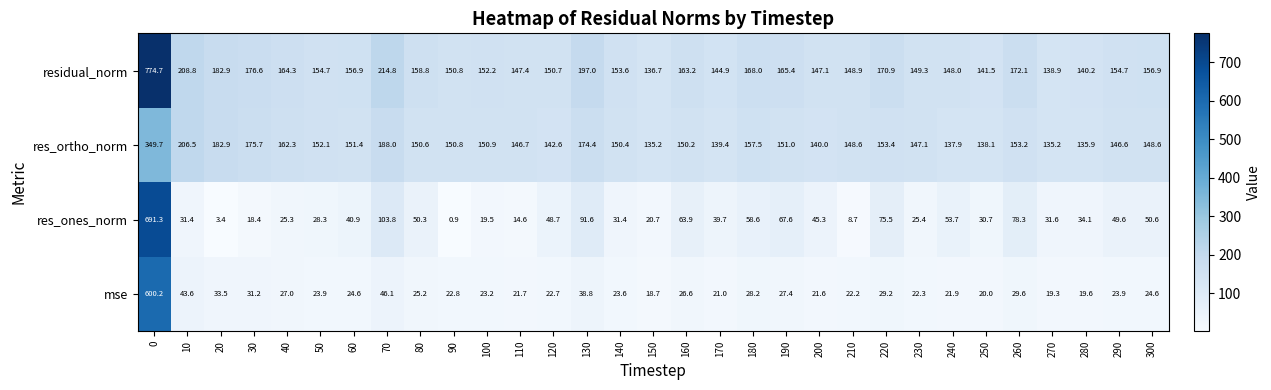

How many distinct data groups are displayed?

4